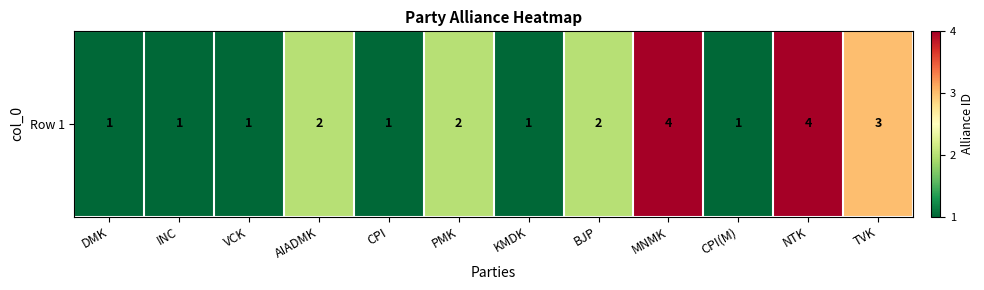

Reading left to right, extract all data points from this chart.

DMK=1	INC=1	VCK=1	AIADMK=2	CPI=1	PMK=2	KMDK=1	BJP=2	MNMK=4	CPI(M)=1	NTK=4	TVK=3